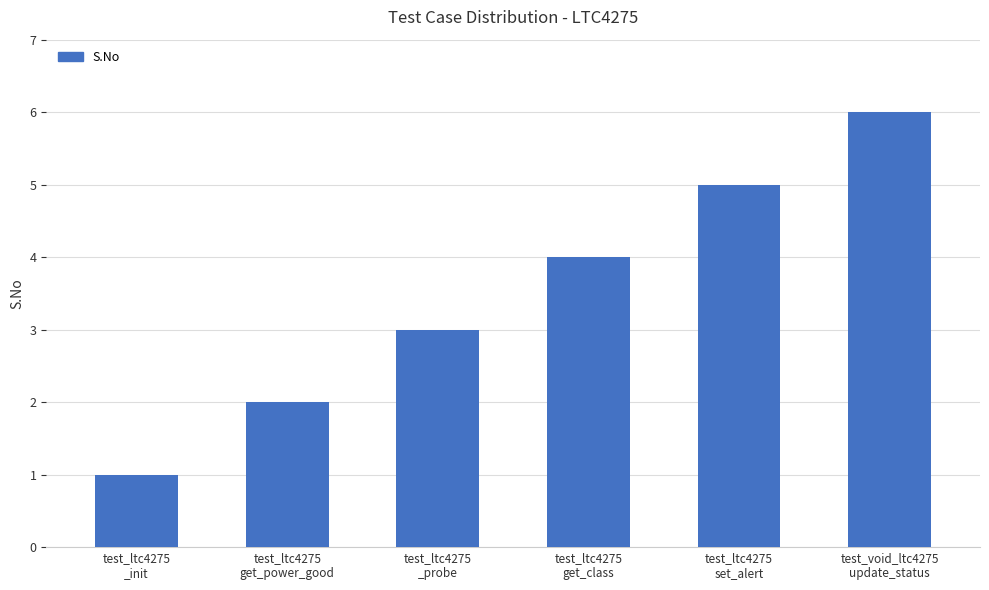

What is the greatest value displayed?

6